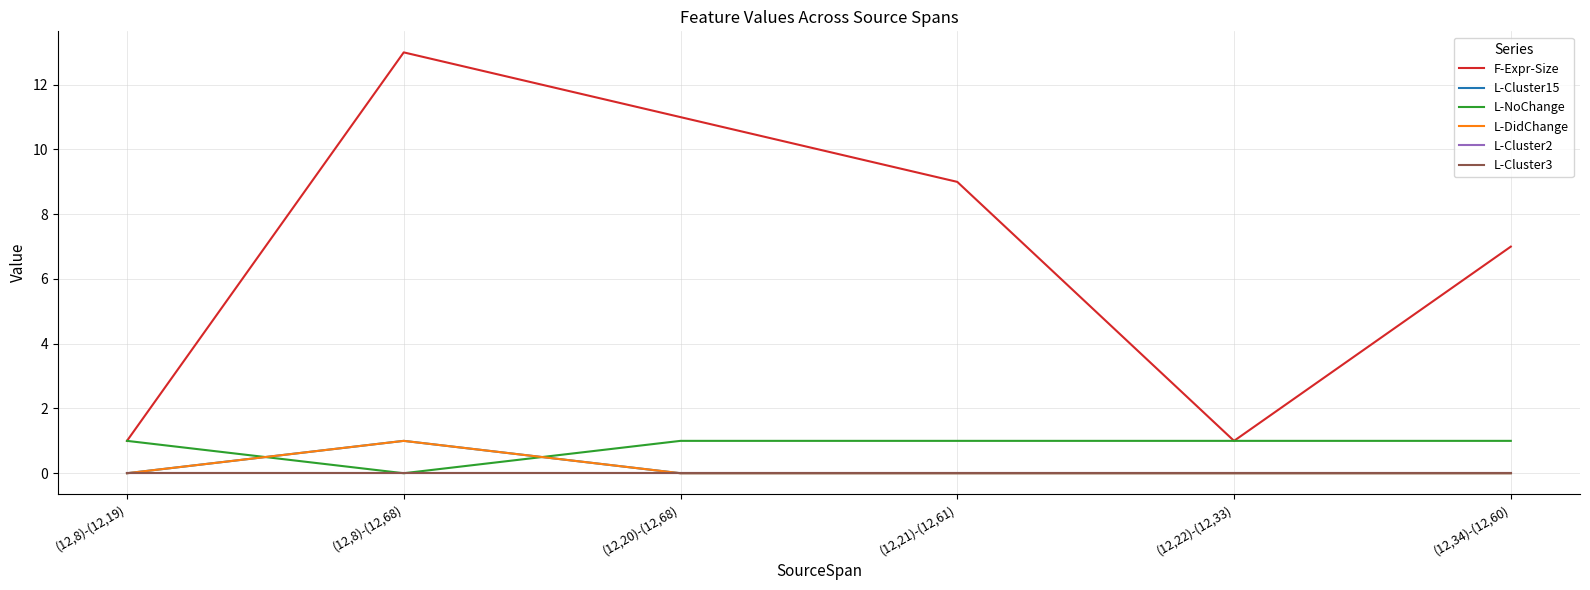

What is the value of the L-NoChange point at the 4th from the left?

1